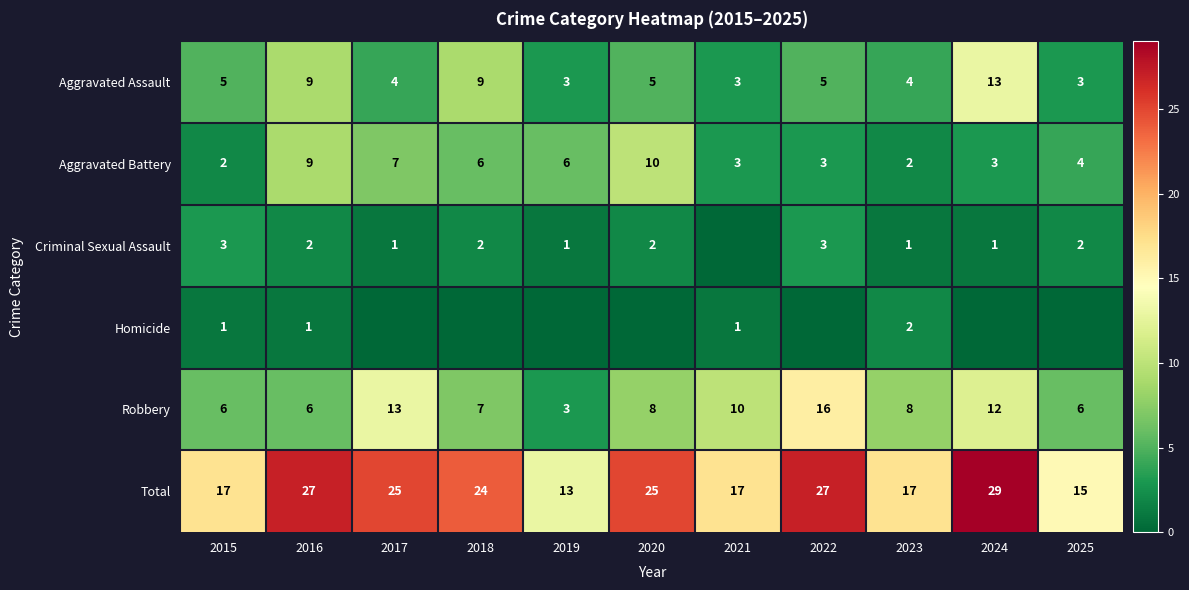

At which label does Total reach its peak?

2024